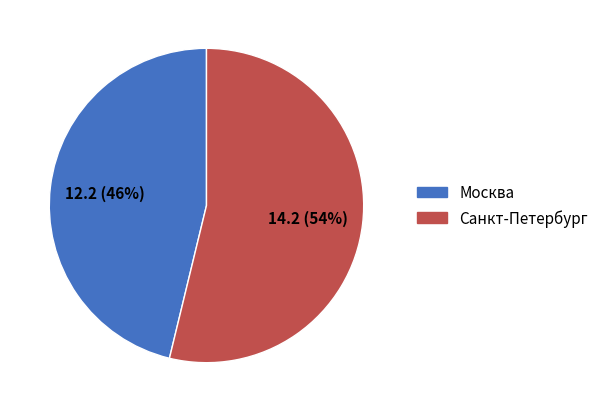

Is it true that Москва is 53% of the pie?

False